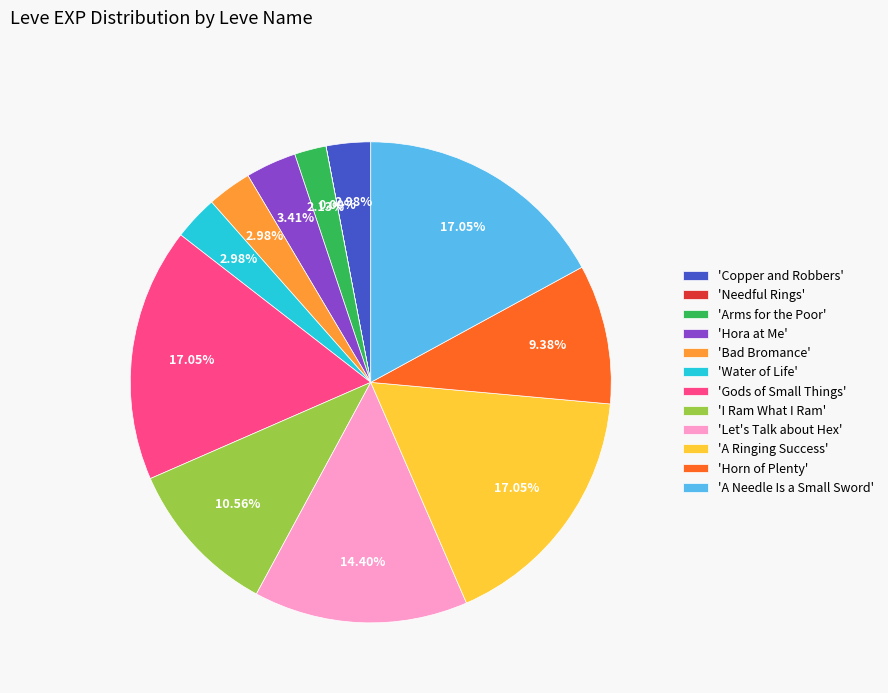

Does 'Horn of Plenty' represent more than half of the total?

No